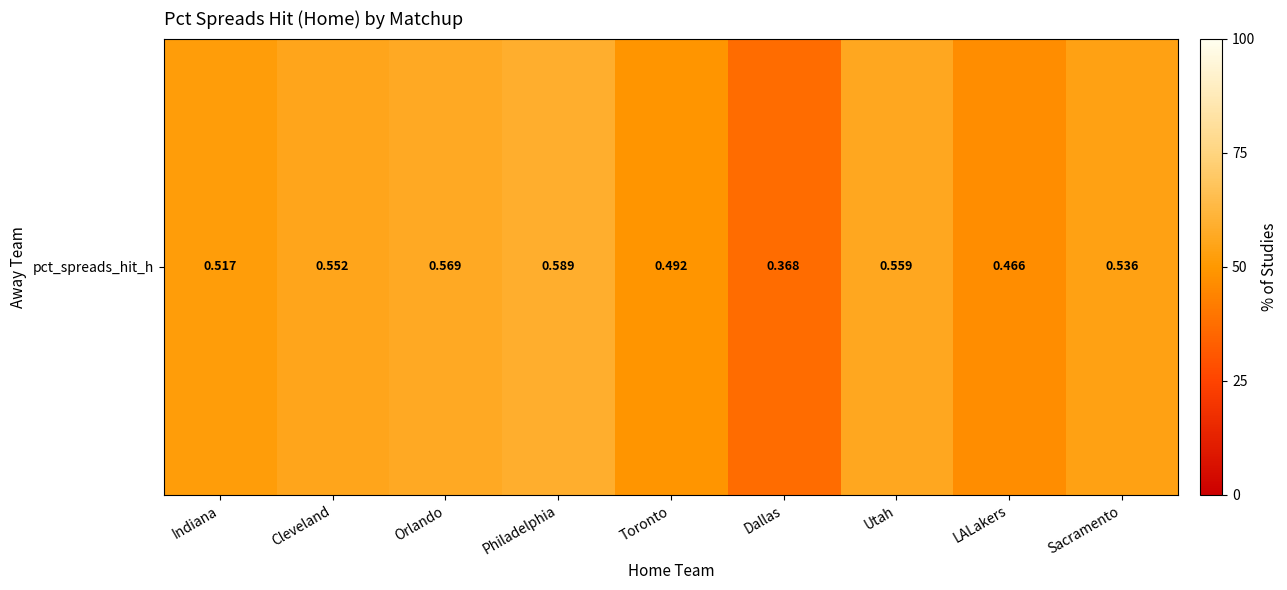

The value at Sacramento is 0.9. True or false?

False